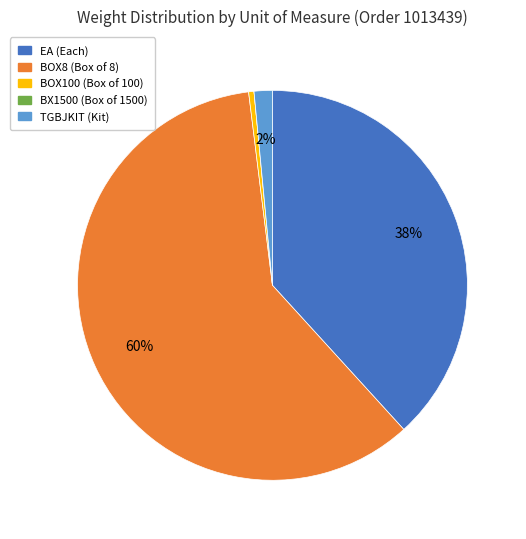

Does any single category account for the majority?

Yes